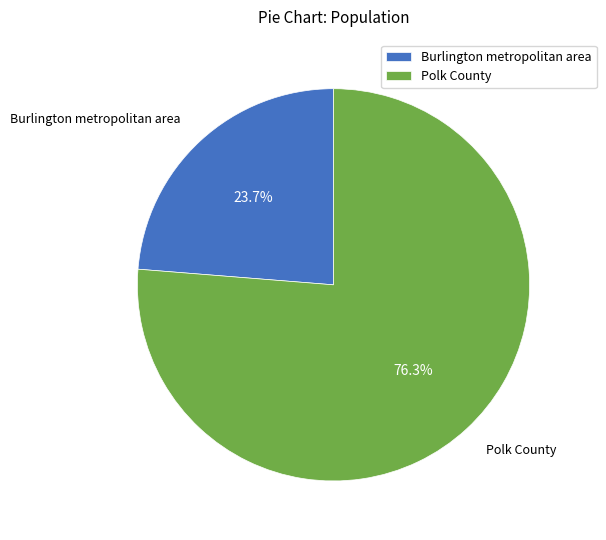

Approximately how many times larger is the value at Polk County compared to Burlington metropolitan area?

3.2